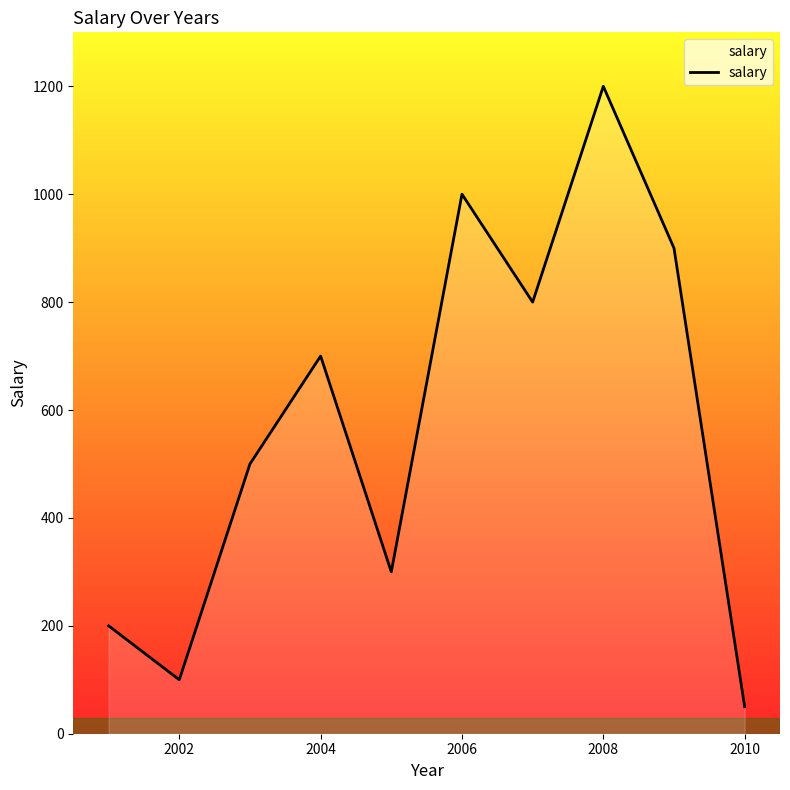

What is the smallest value displayed?

50